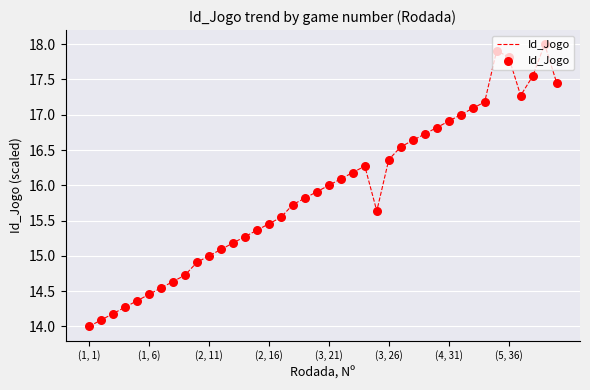

What is the maximum value shown in the chart?

18.0